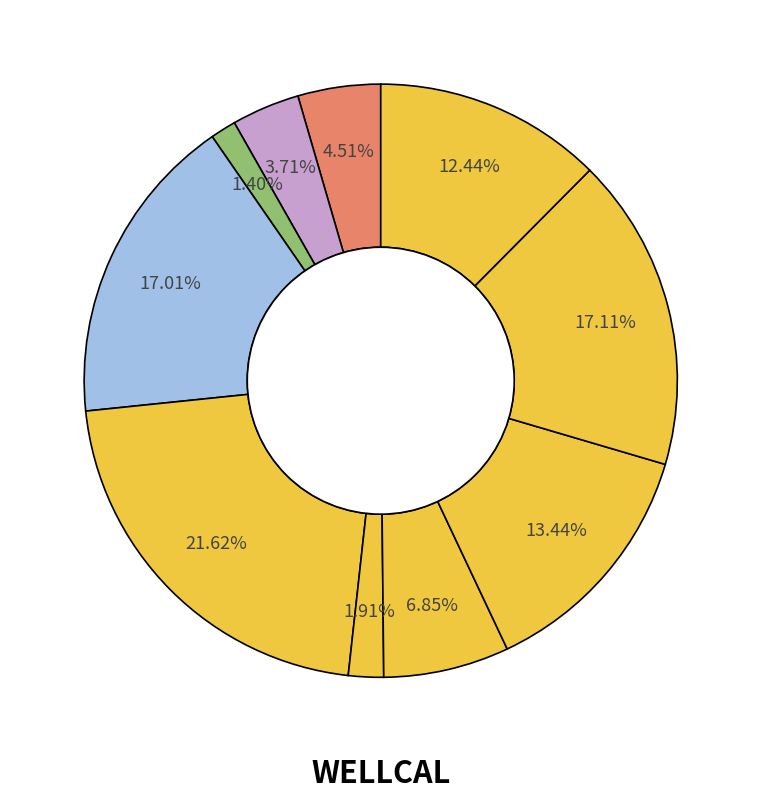

Which category has the smallest portion of the pie?

2020-03-06